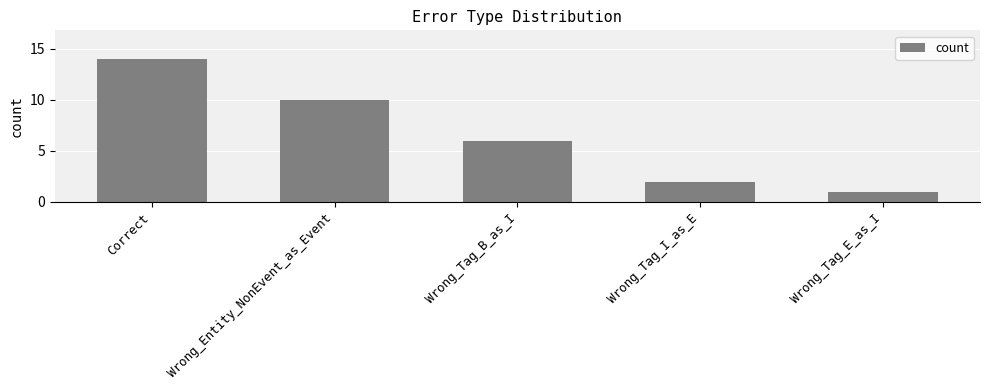

At which label is the value closest to 7?

Wrong_Tag_B_as_I